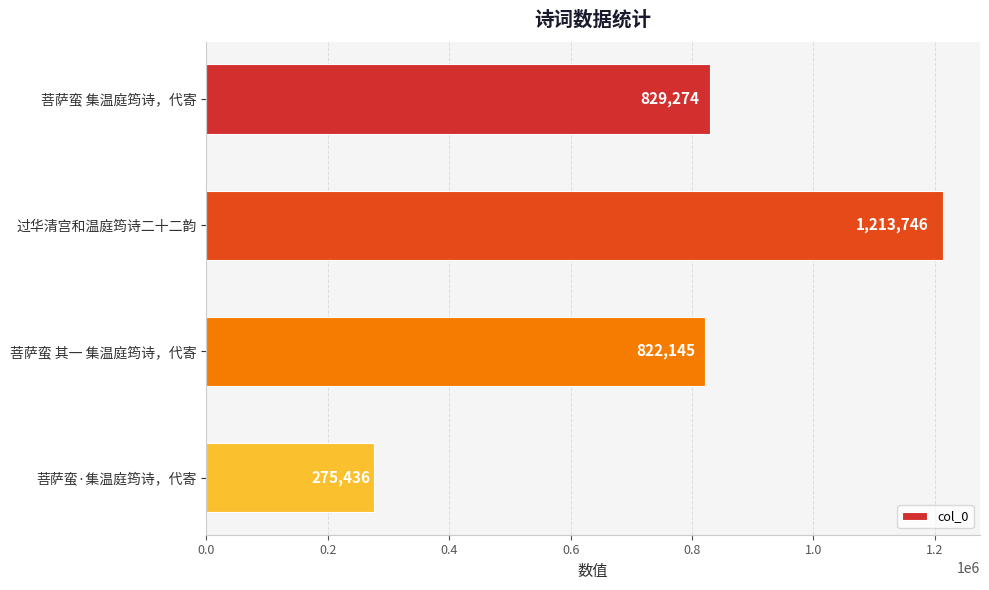

What is the difference between the second highest and minimum values?

553838